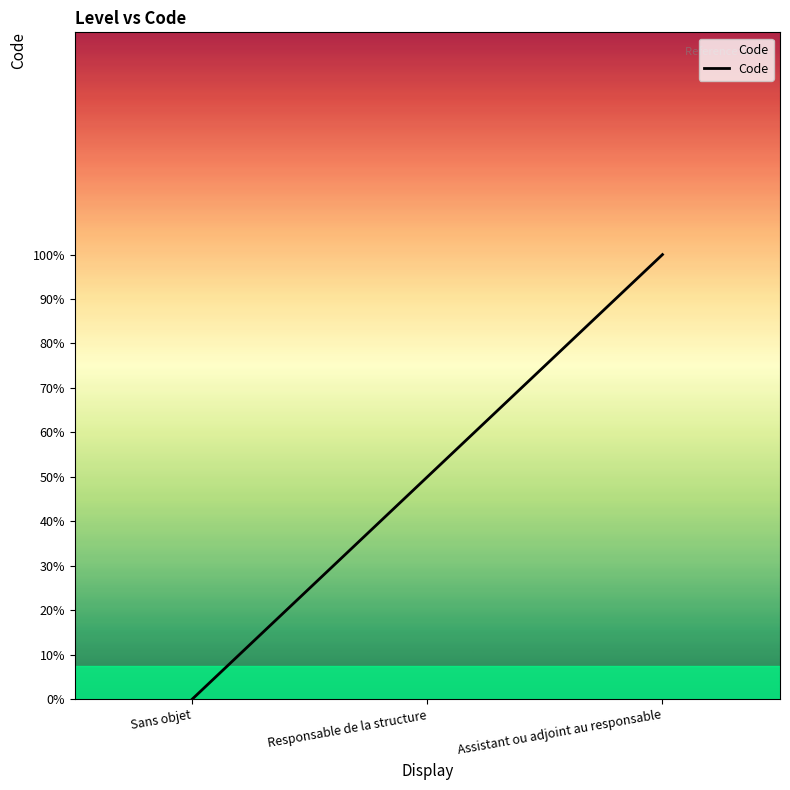

Is this an area chart (filled region under the line)?

Yes